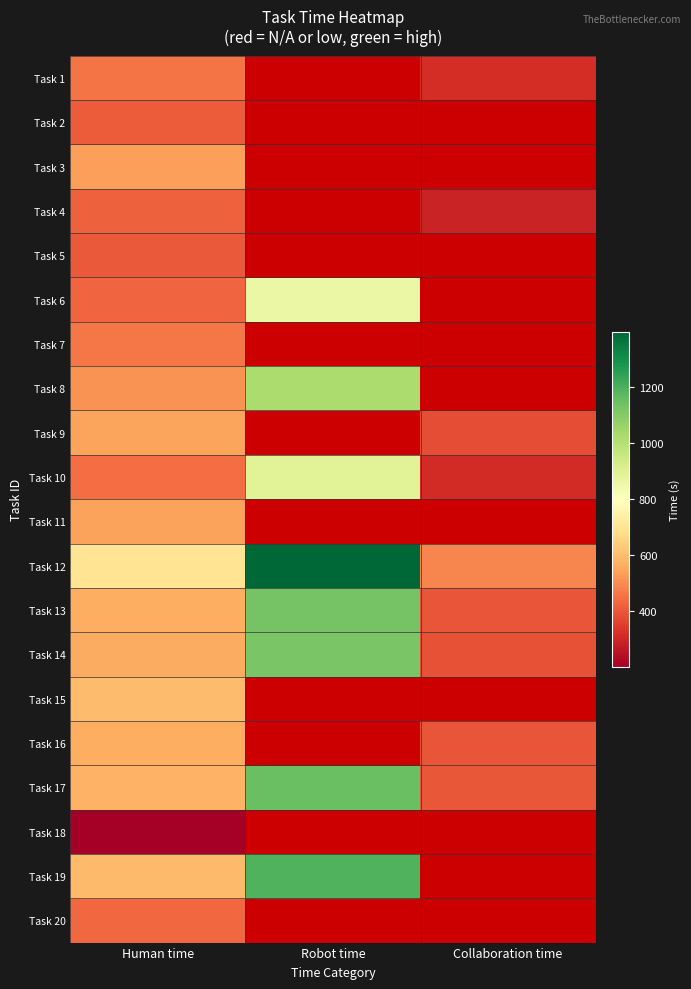

How many values in the Task 14 series exceed 560?

1